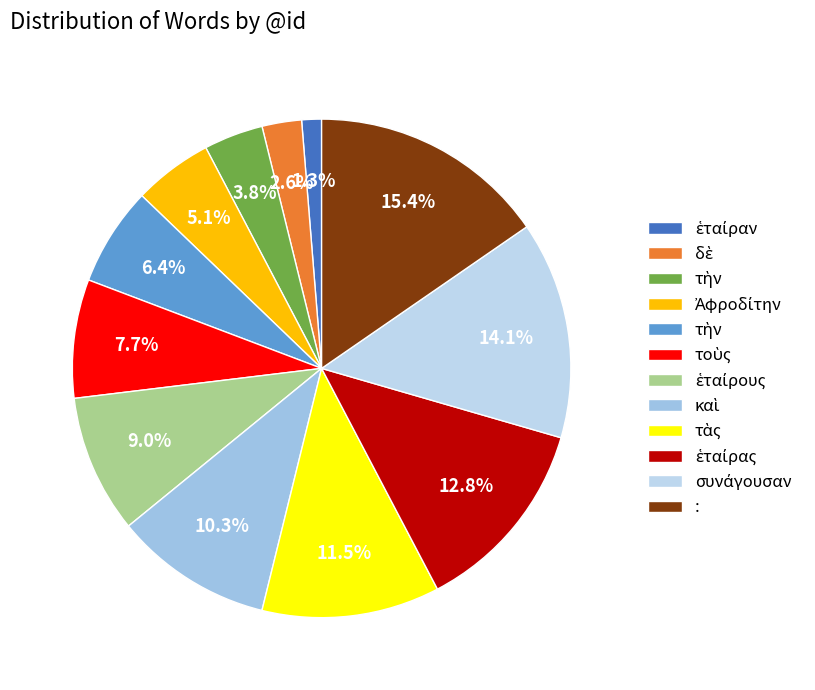

How many slices are in this pie chart?

12